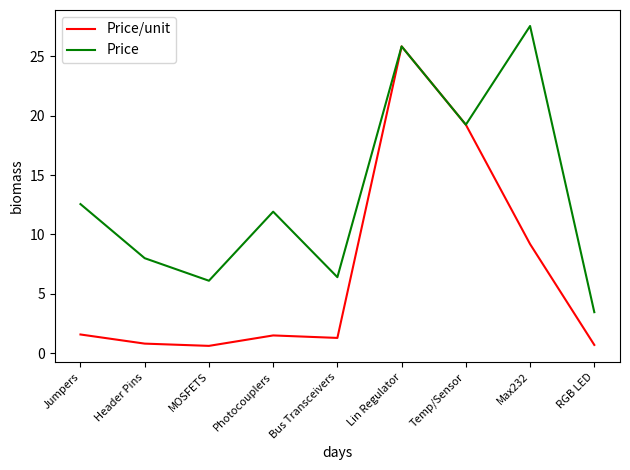

At which category does the chart reach its peak across all series?

Max232